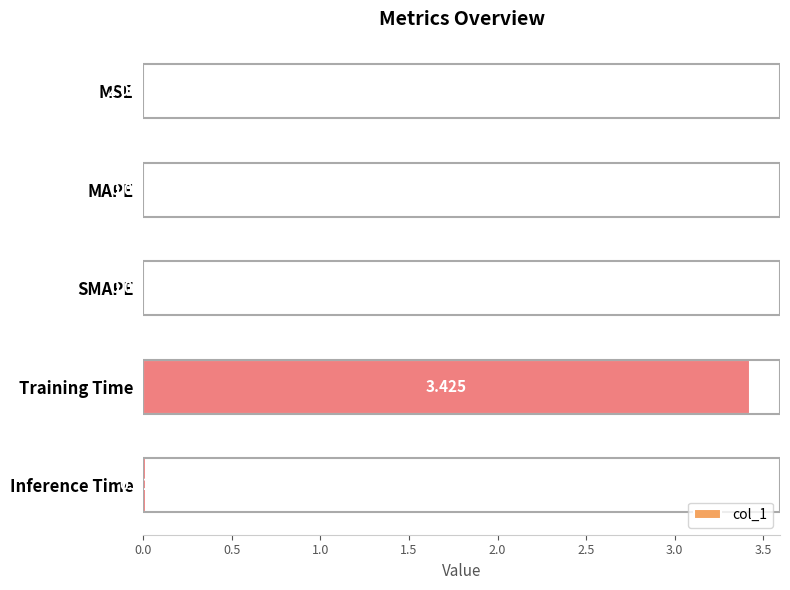

Which label corresponds to the largest value in the chart?

Training Time